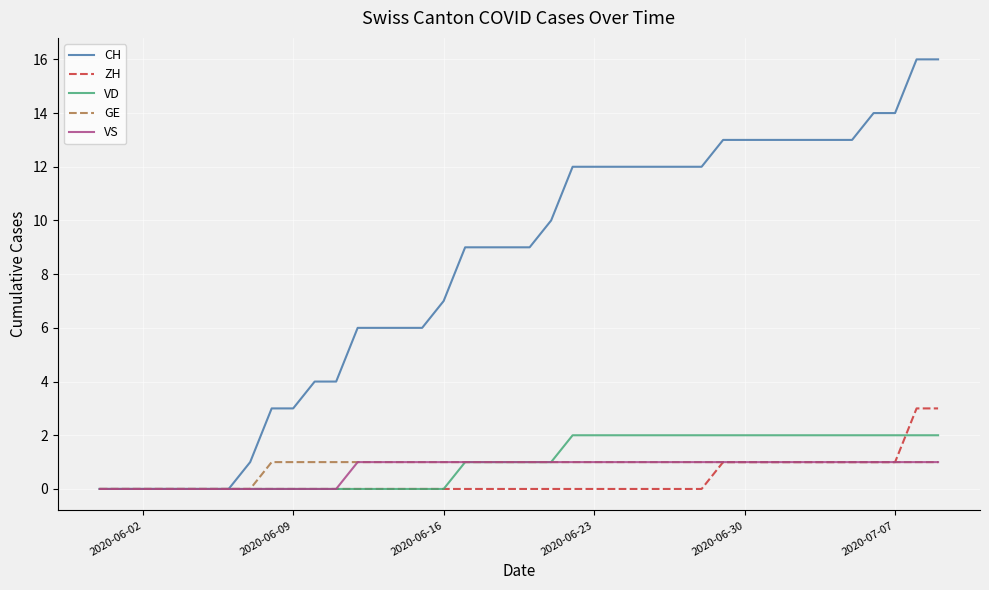

Which series has the widest spread of values?

CH